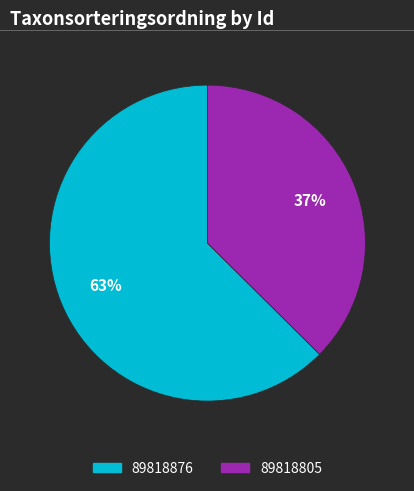

Do 89818805 and 89818876 together represent more than half of the pie?

Yes